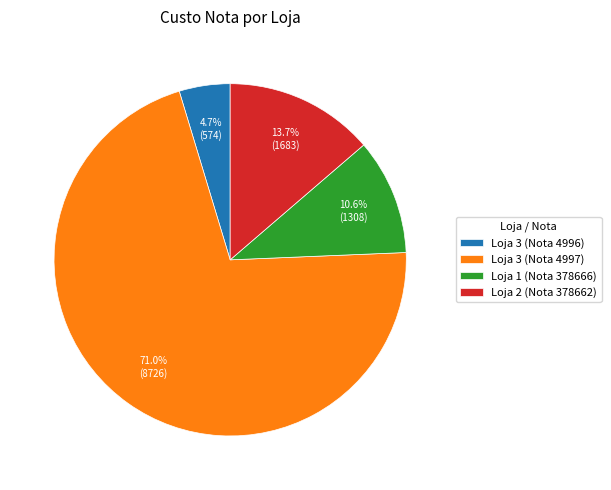

To the nearest percent, what is the combined percentage of Loja 3 (Nota 4996) and Loja 2 (Nota 378662)?

18%